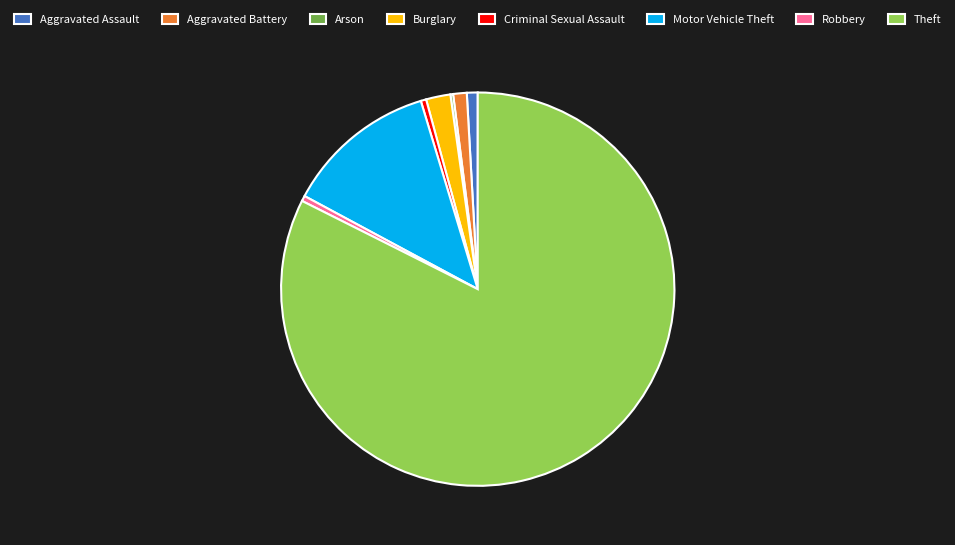

The Aggravated Assault slice represents 1% of the pie. True or false?

True